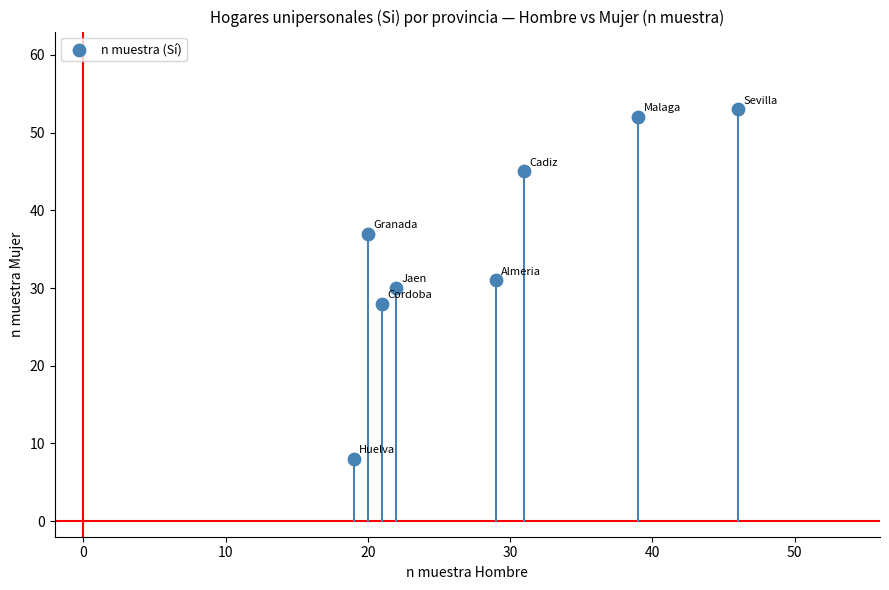

What is the average X value?

28